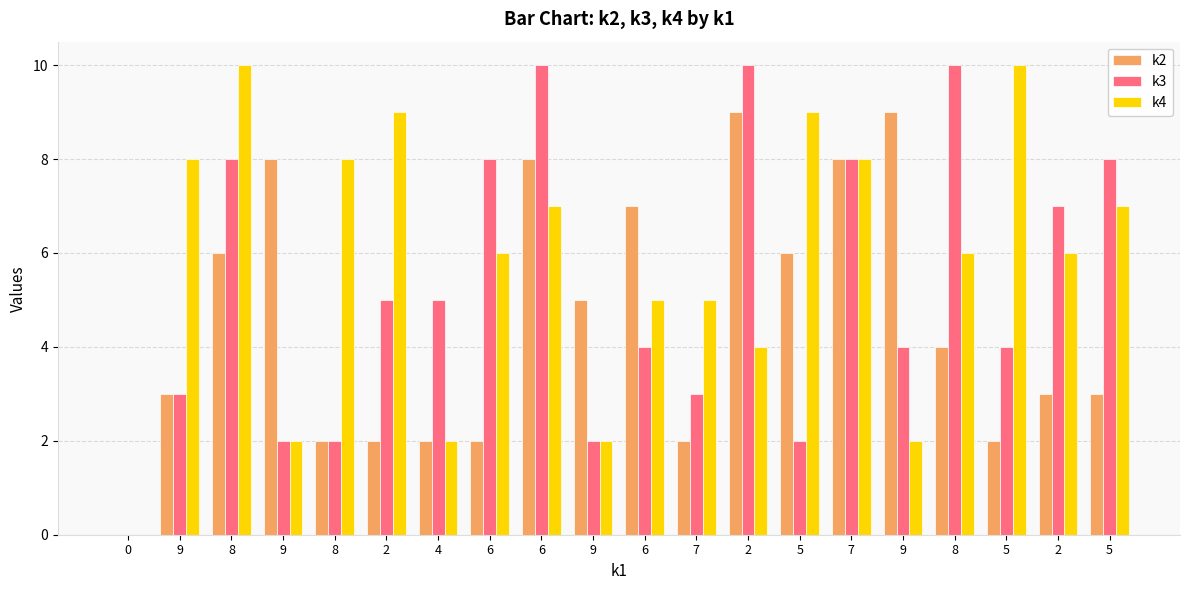

Rank the categories by k2 value from highest to lowest.

2, 9, 9, 6, 7, 6, 8, 5, 9, 8, 9, 2, 5, 8, 2, 4, 6, 7, 5, 0